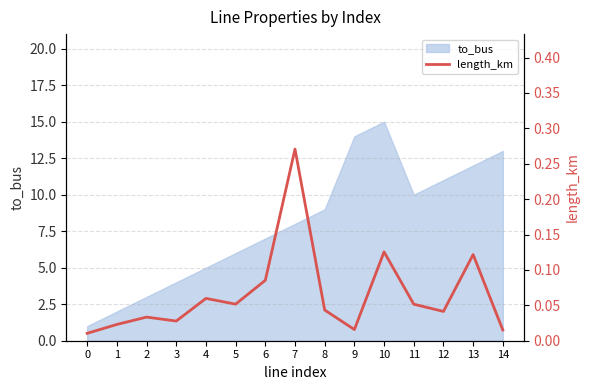

Rank the categories by to_bus value from lowest to highest.

0, 1, 2, 3, 4, 5, 6, 7, 8, 11, 12, 13, 14, 9, 10